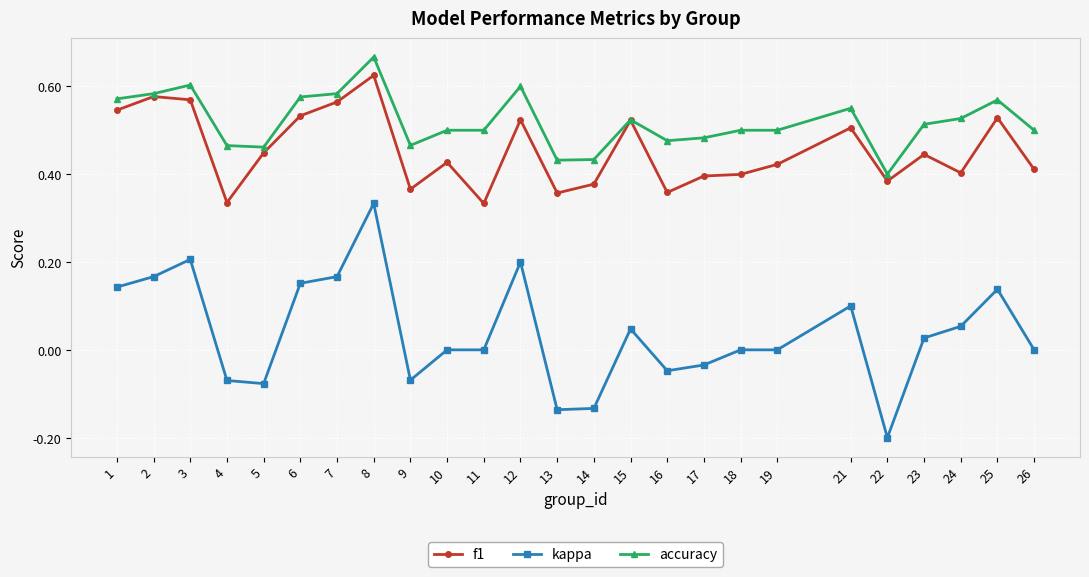

What are all the series names shown in the legend?

f1, kappa, accuracy